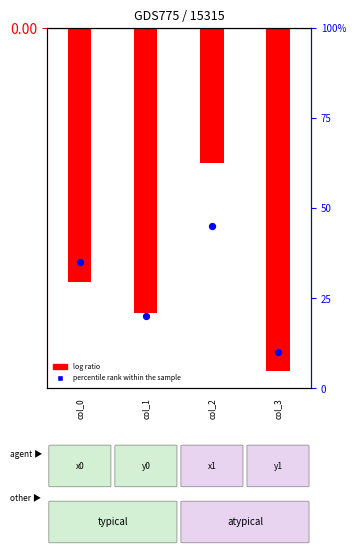

Which series contains the lowest Y value?

log ratio